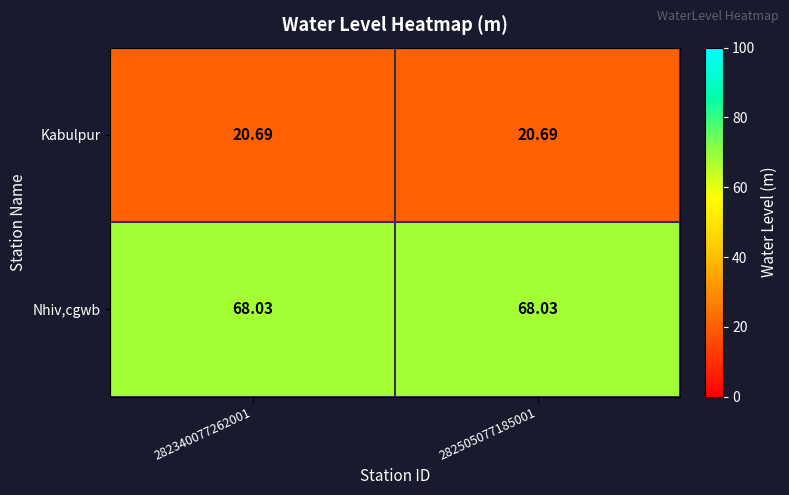

Is the value of Kabulpur at 282505077185001 greater than the value of Nhiv,cgwb at 282505077185001?

No